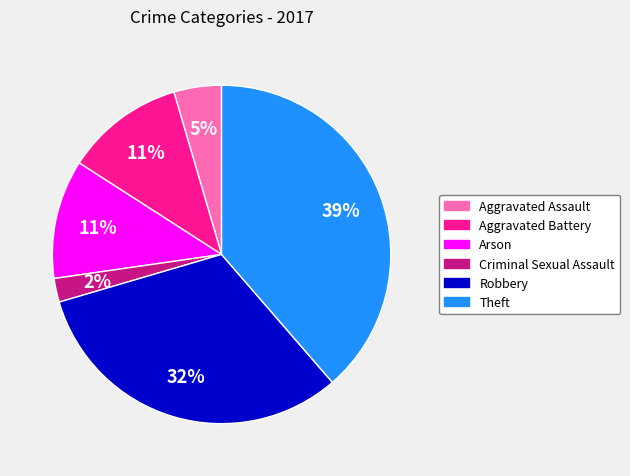

How many segments does this pie chart have?

6